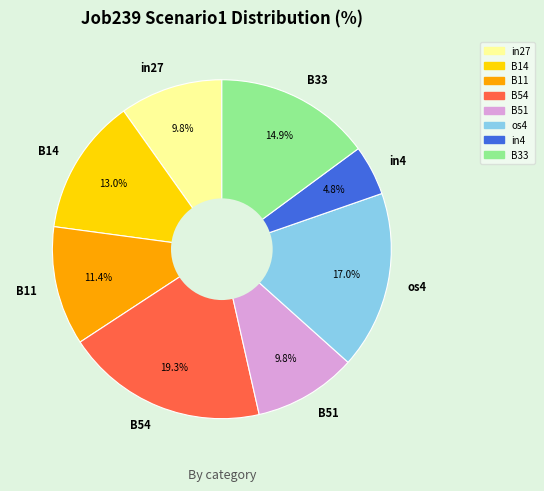

Do os4 and in27 together represent more than half of the pie?

No